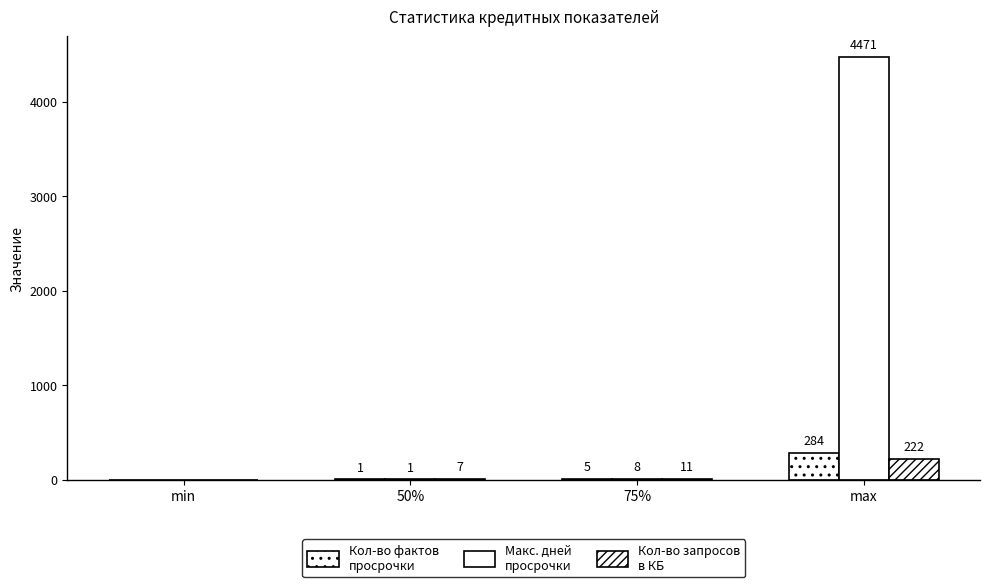

Which label corresponds to the largest value in the chart?

max